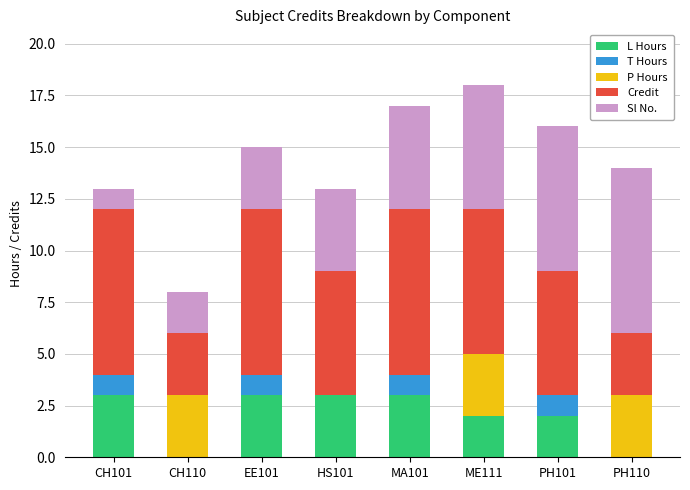

What position from the left is CH101?

1